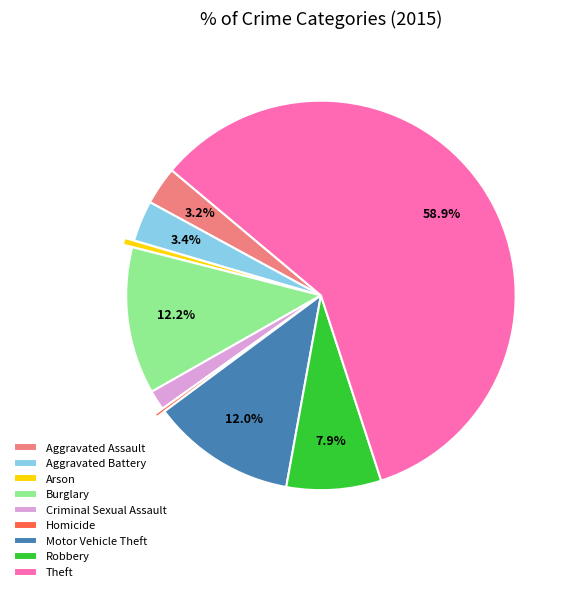

To the nearest percent, what percentage of the pie is Robbery?

8%